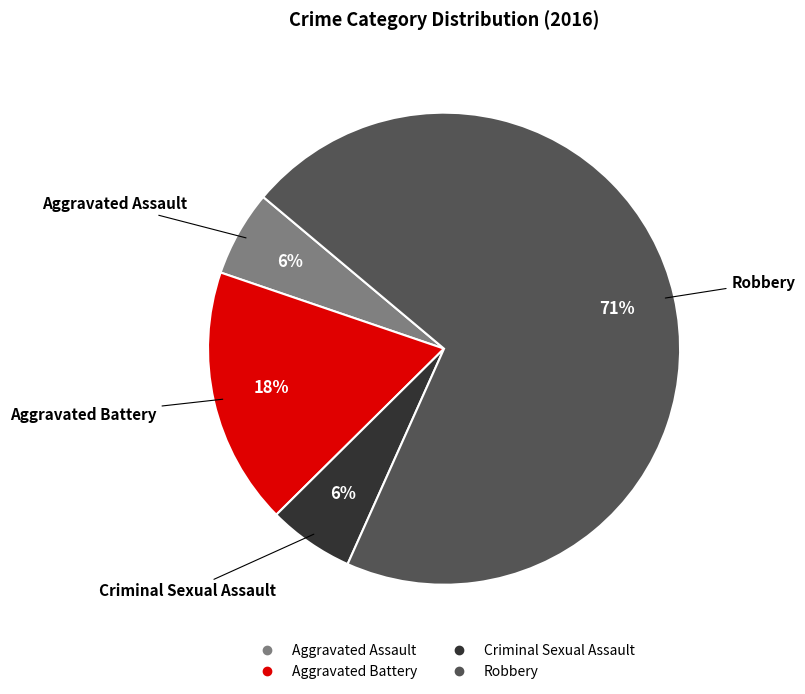

What is the majority slice?

Robbery